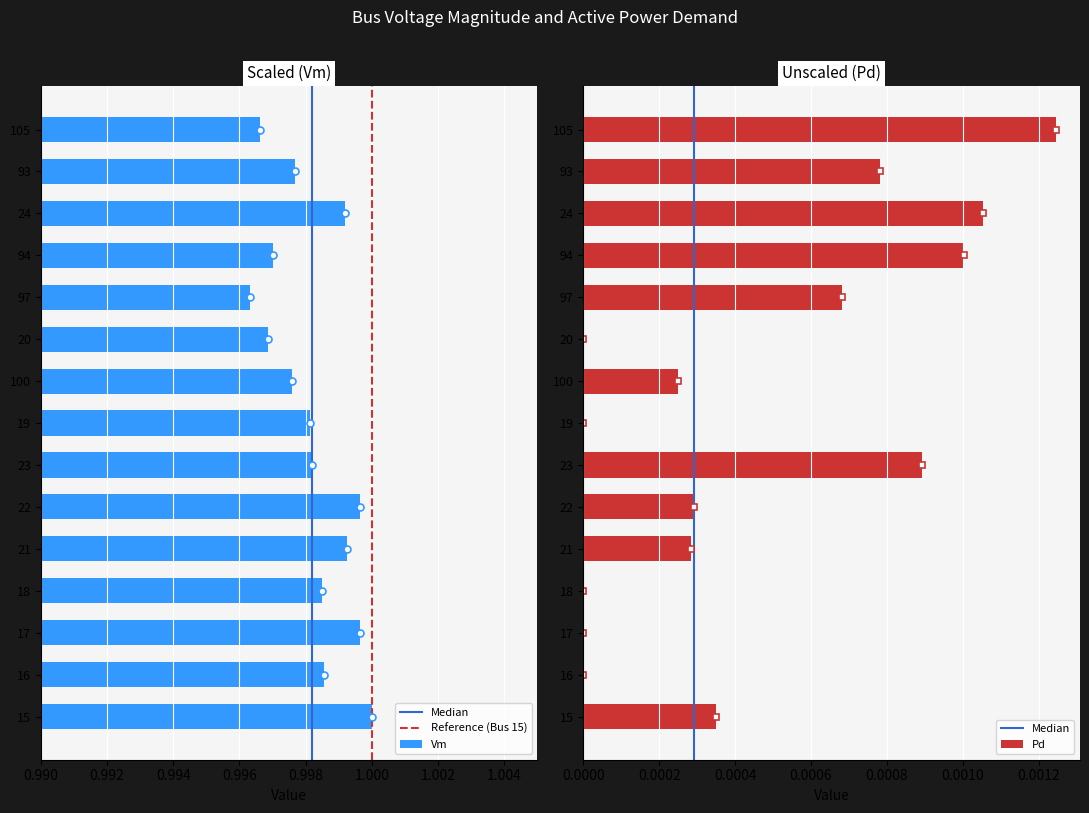

Which series has the largest total across all categories?

Vm